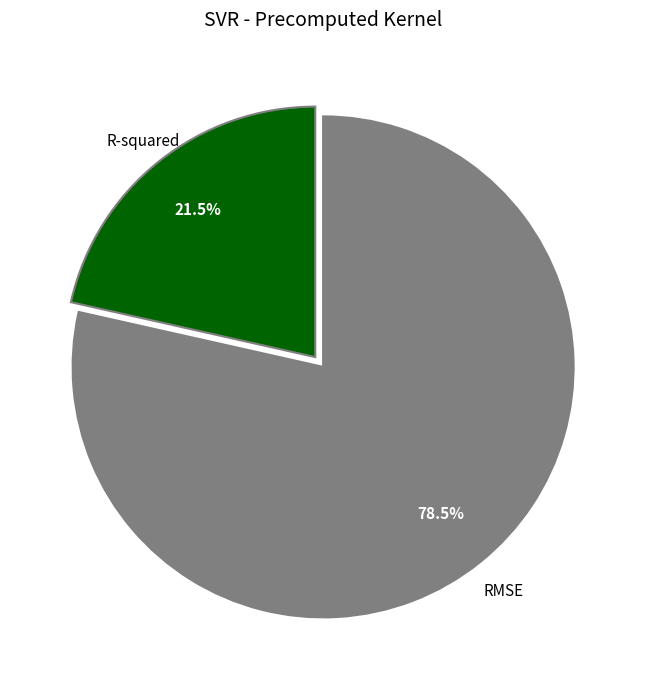

Rank the categories by value from highest to lowest.

RMSE, R-squared